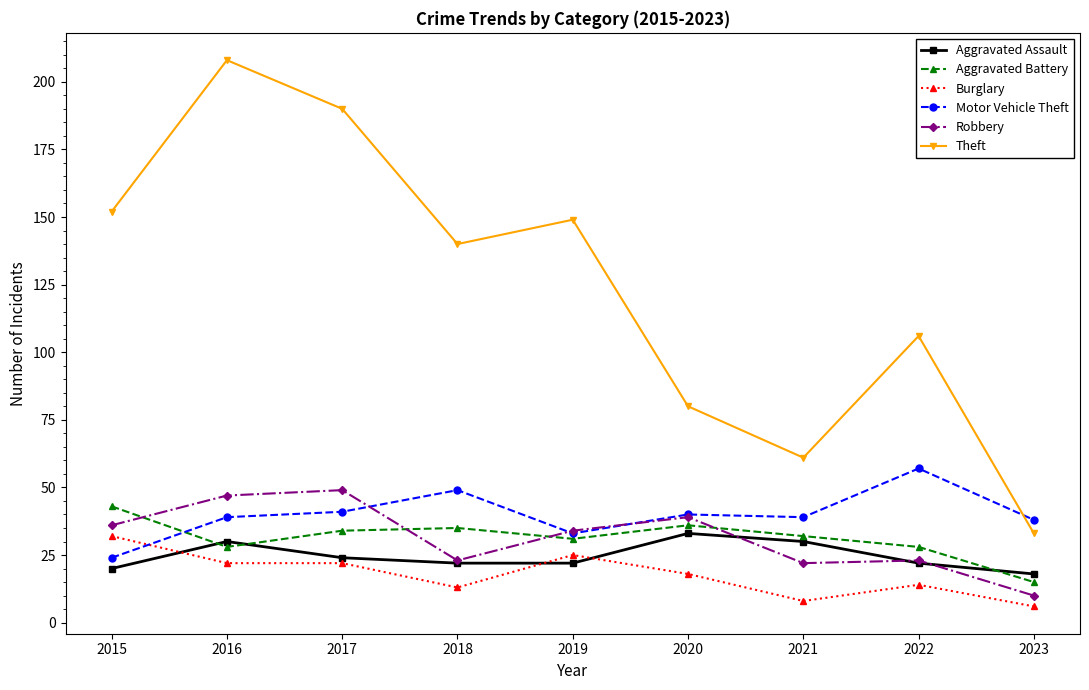

What is the sum of all Motor Vehicle Theft values?

360